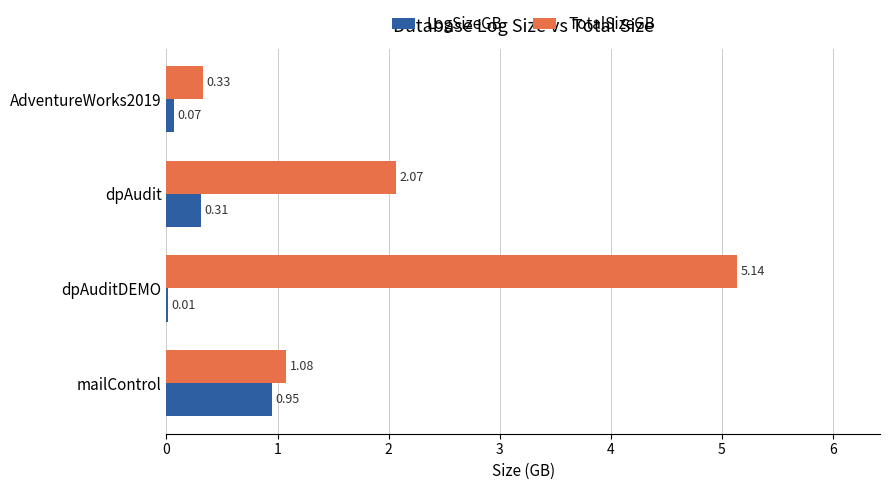

Between dpAuditDEMO and AdventureWorks2019, which series saw the biggest shift?

TotalSizeGB